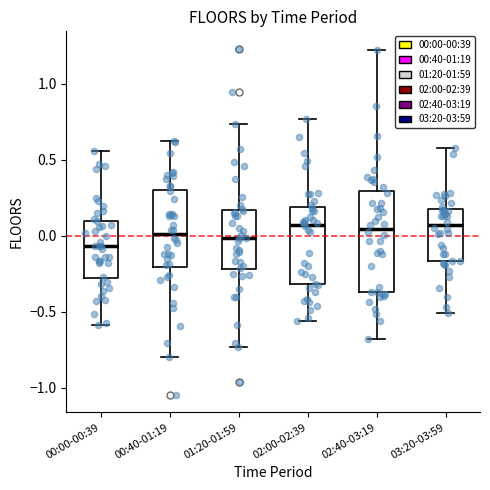

Where is the upper edge of the box for 01:20-01:59 on the y-axis? The values are not printed on the chart, so give them approximately, as read against the axis.

0.15